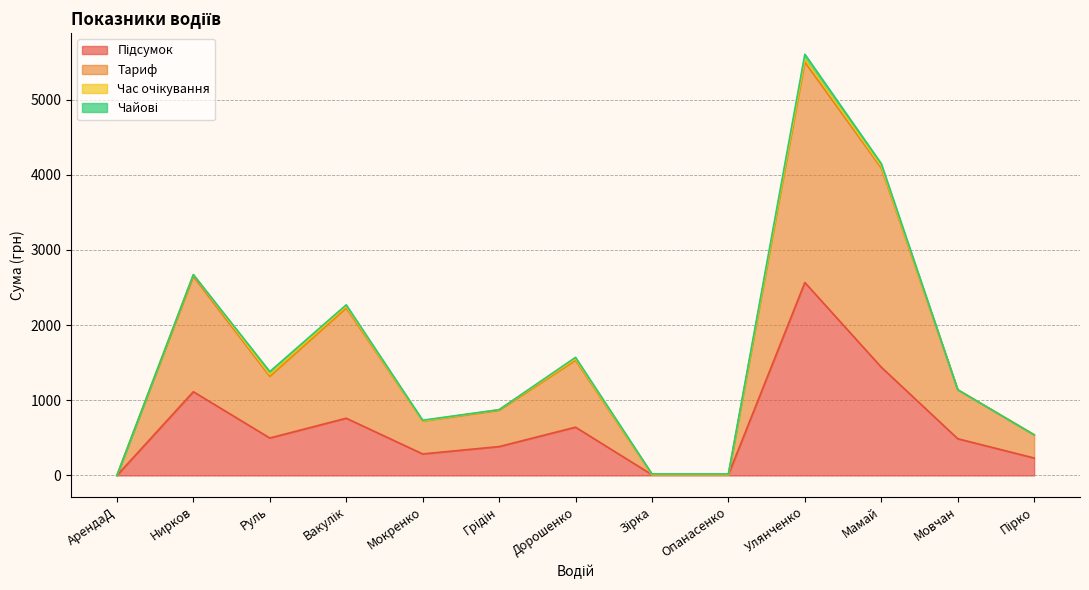

How many categories are shown in the chart?

13